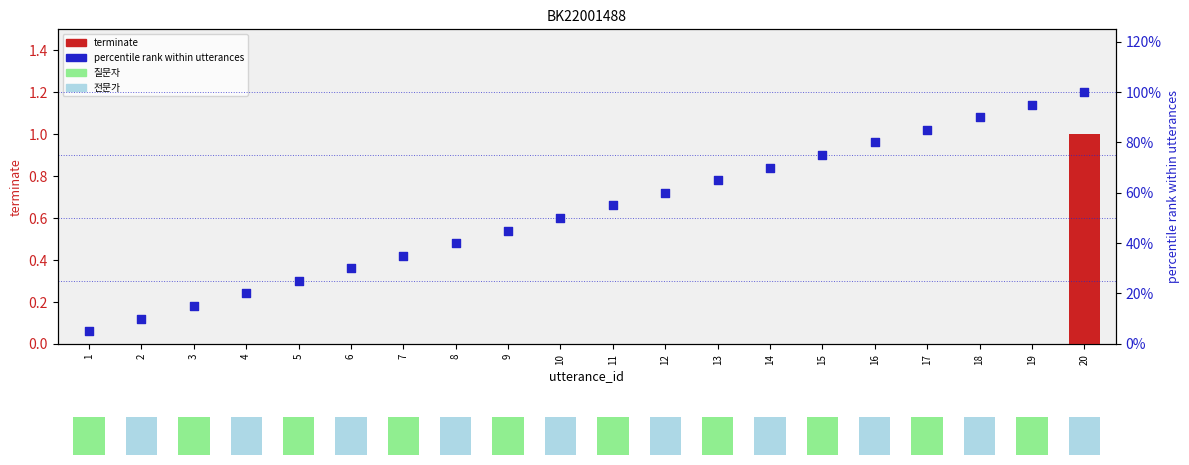

At how many categories does at least one series exceed 0?

20